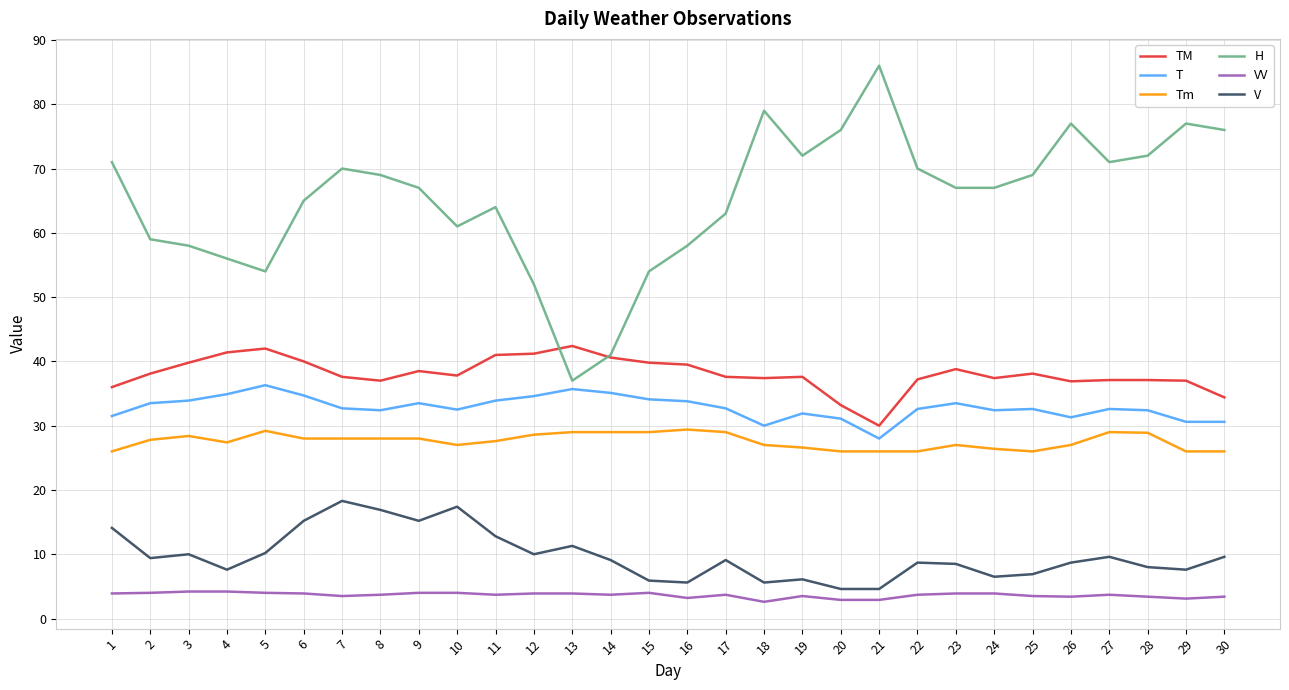

What is the maximum value shown in the chart?

86.0